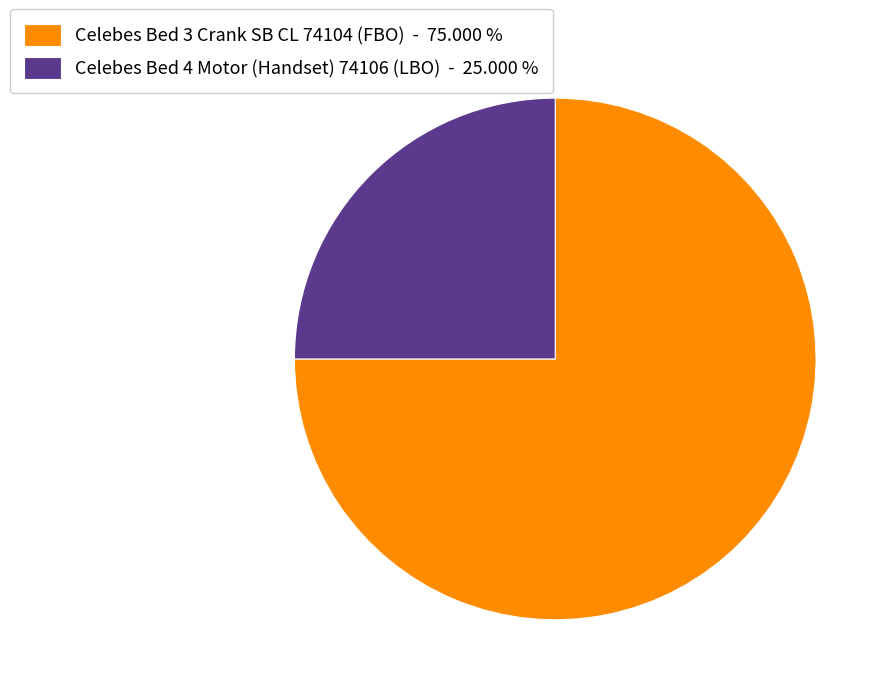

Which has a higher value, Celebes Bed 4 Motor (Handset) 74106 (LBO) - 25.000 % or Celebes Bed 3 Crank SB CL 74104 (FBO) - 75.000 %?

Celebes Bed 3 Crank SB CL 74104 (FBO) - 75.000 %